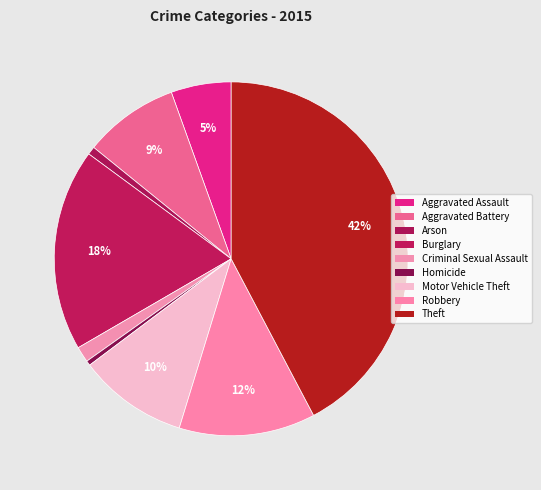

To the nearest percent, what is the combined percentage of Aggravated Battery and Aggravated Assault?

14%